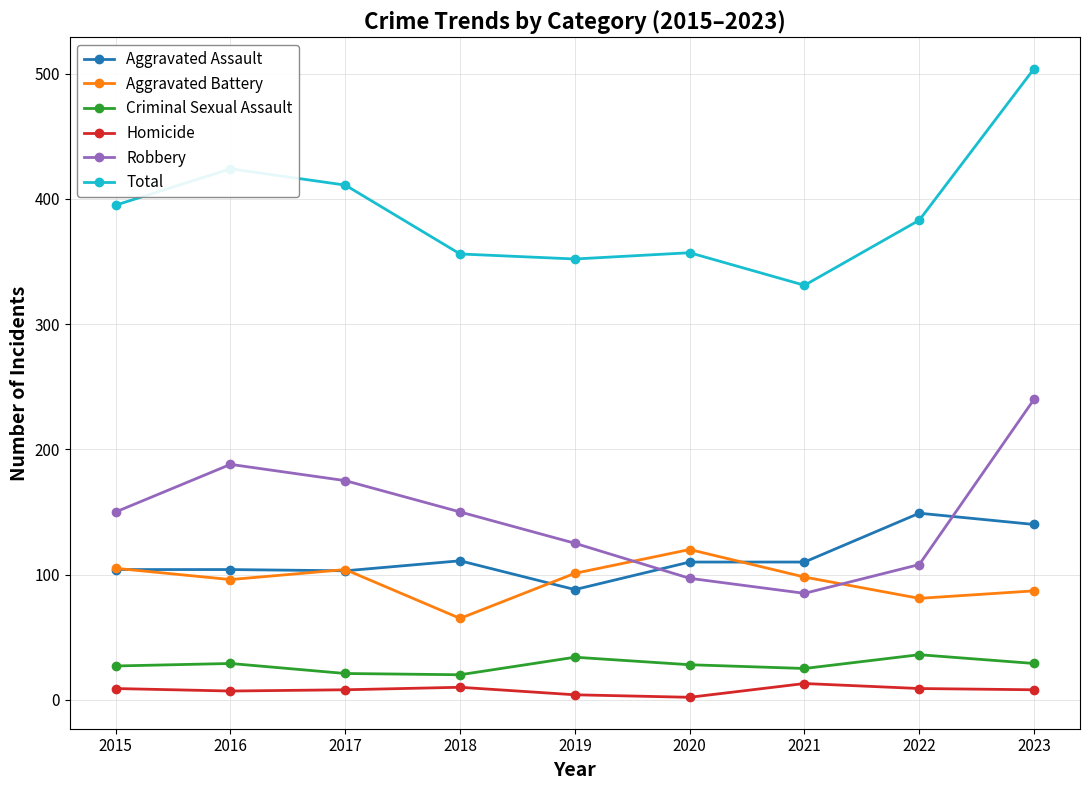

What is the value of the Aggravated Battery point at the 6th from the left?

120